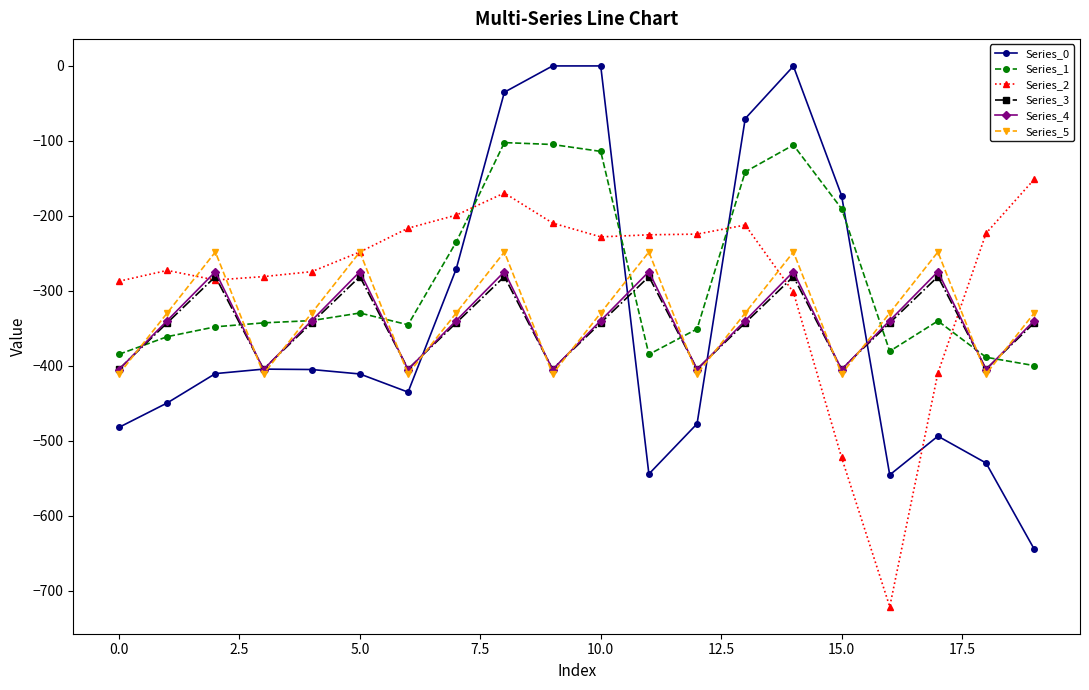

True or false: Series_5 has more than 2 interior local peaks.

True